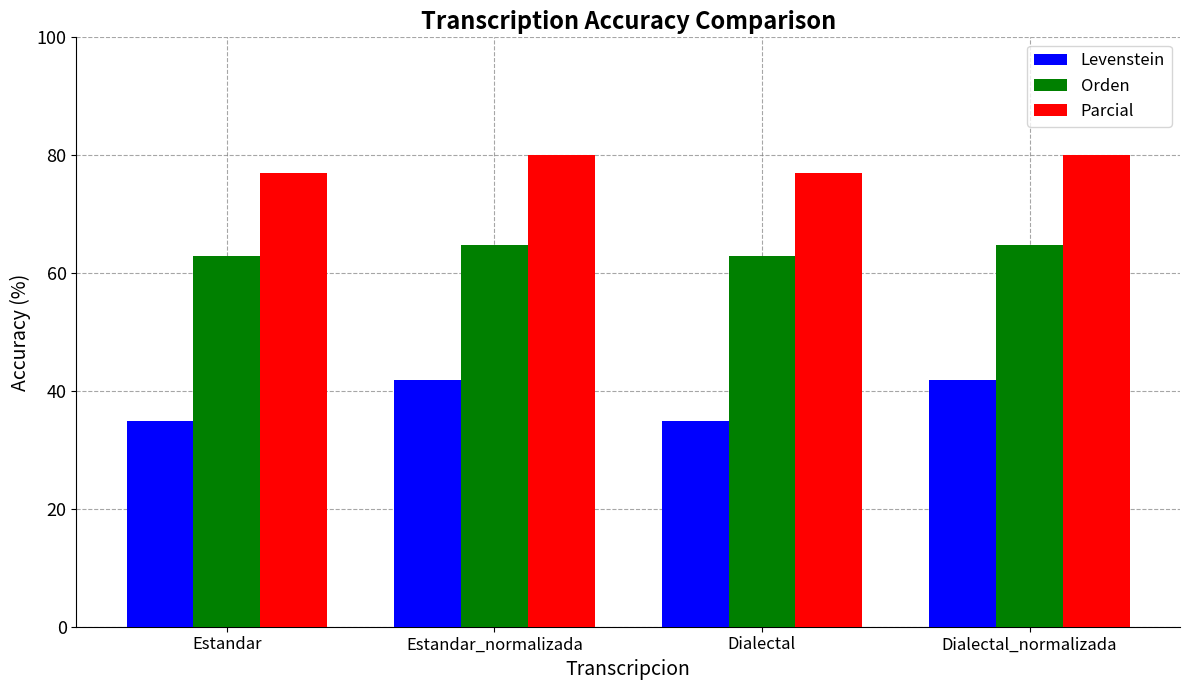

How many Orden values are between 62 and 64?

2